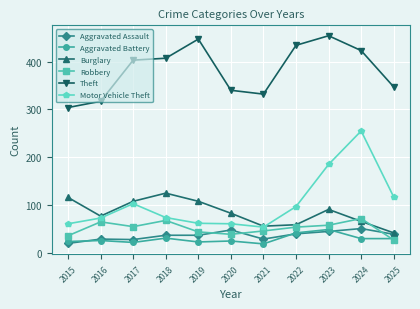

What is the difference between the maximum and second lowest values in the Theft series?

137